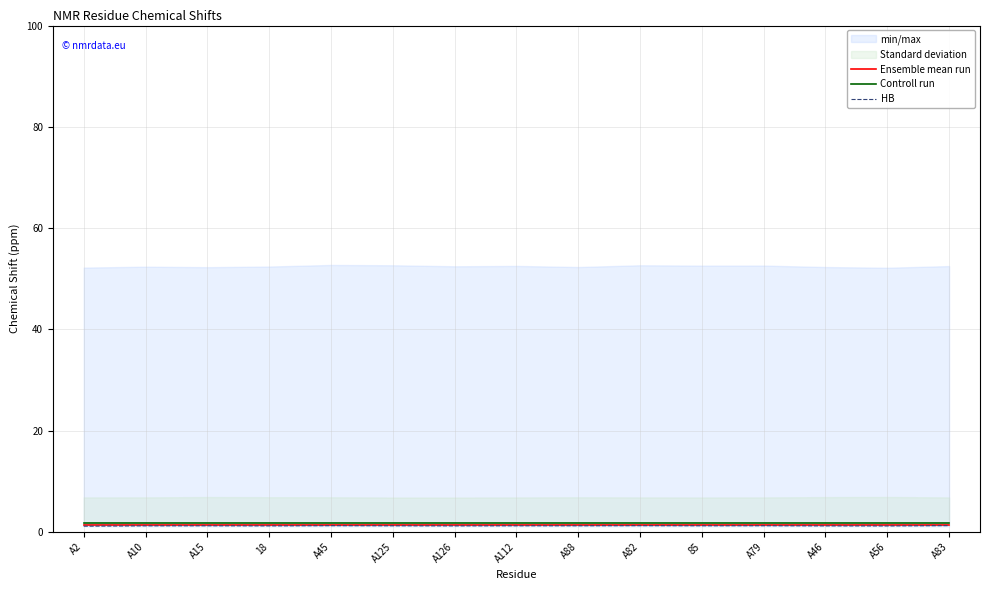

Reading left to right, extract all data points from this chart.

Ensemble mean run: 1.4	1.4	1.4	1.4	1.4	1.4	1.4	1.4	1.4	1.4	1.4	1.4	1.4	1.4	1.4
Controll run: 1.7	1.7	1.7	1.7	1.7	1.7	1.7	1.7	1.7	1.7	1.7	1.7	1.7	1.7	1.7
HB: 1.1	1.2	1.2	1.2	1.2	1.2	1.2	1.2	1.2	1.2	1.2	1.2	1.2	1.2	1.2